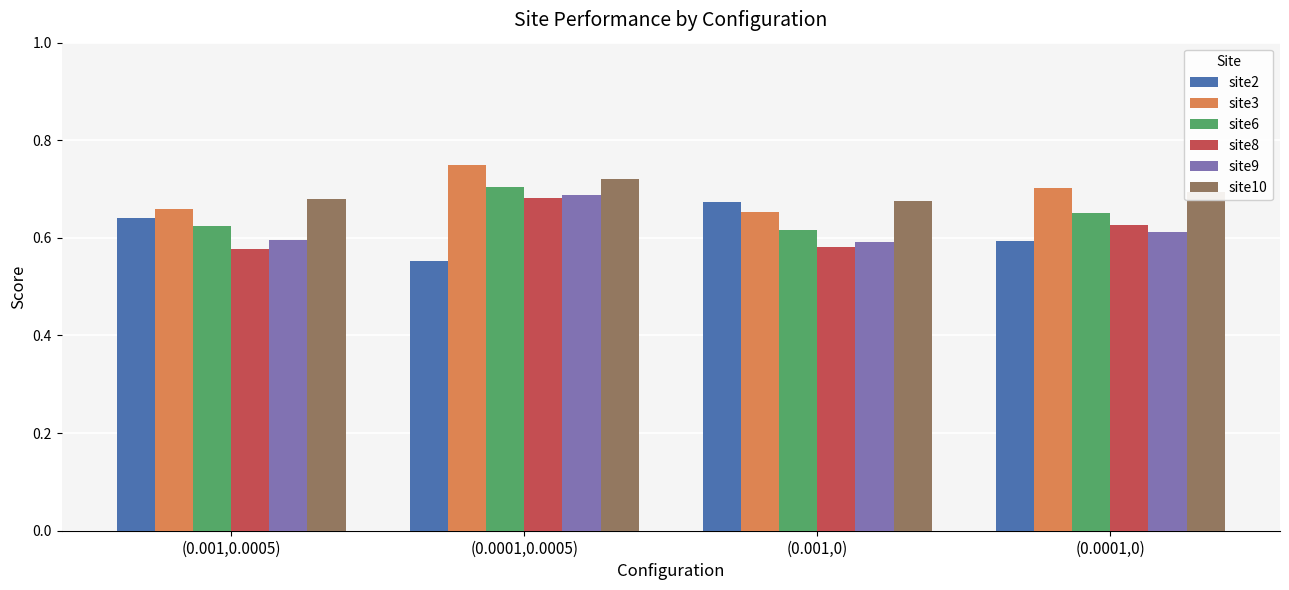

At which category does the chart reach its minimum across all series?

(0.0001,0.0005)